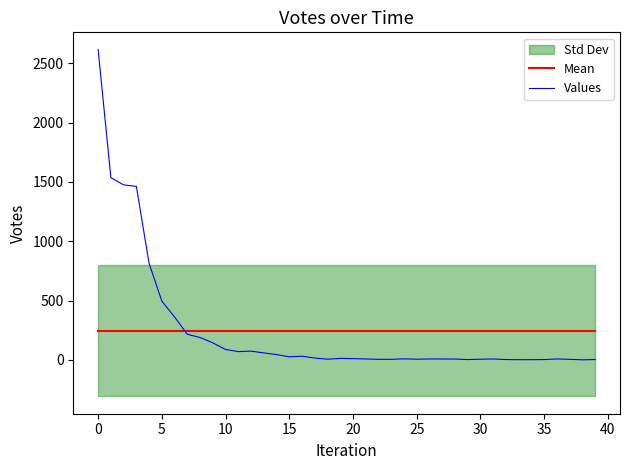

Reading right to left, transcribe all the data shown in this chart.

Mean: 245.3	245.3	245.3	245.3	245.3	245.3	245.3	245.3	245.3	245.3	245.3	245.3	245.3	245.3	245.3	245.3	245.3	245.3	245.3	245.3	245.3	245.3	245.3	245.3	245.3	245.3	245.3	245.3	245.3	245.3	245.3	245.3	245.3	245.3	245.3	245.3	245.3	245.3	245.3	245.3
Values: 2.0	0.0	4.0	7.0	2.0	1.0	1.0	2.0	7.0	5.0	2.0	6.0	7.0	7.0	5.0	8.0	4.0	4.0	7.0	10.0	12.0	5.0	15.0	30.0	25.0	44.0	58.0	73.0	69.0	87.0	143.0	188.0	215.0	361.0	495.0	812.0	1462.0	1475.0	1536.0	2615.0